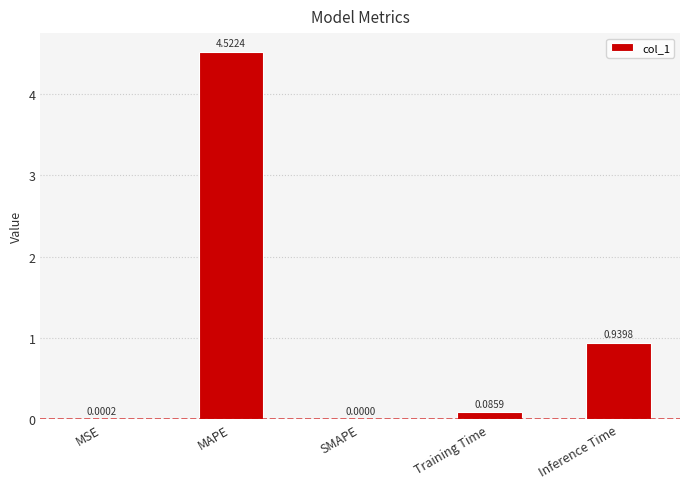

What is the sum of the values at MAPE and MSE?

4.5